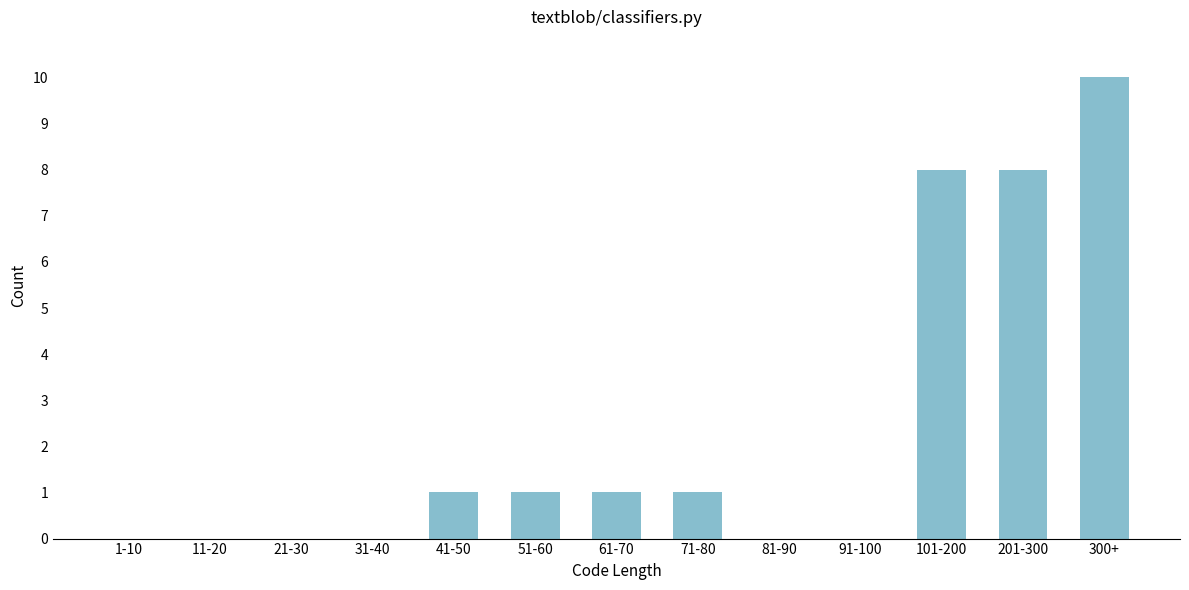

Reading left to right, list all the values displayed in this chart.

1-10=0	11-20=0	21-30=0	31-40=0	41-50=1	51-60=1	61-70=1	71-80=1	81-90=0	91-100=0	101-200=8	201-300=8	300+=10